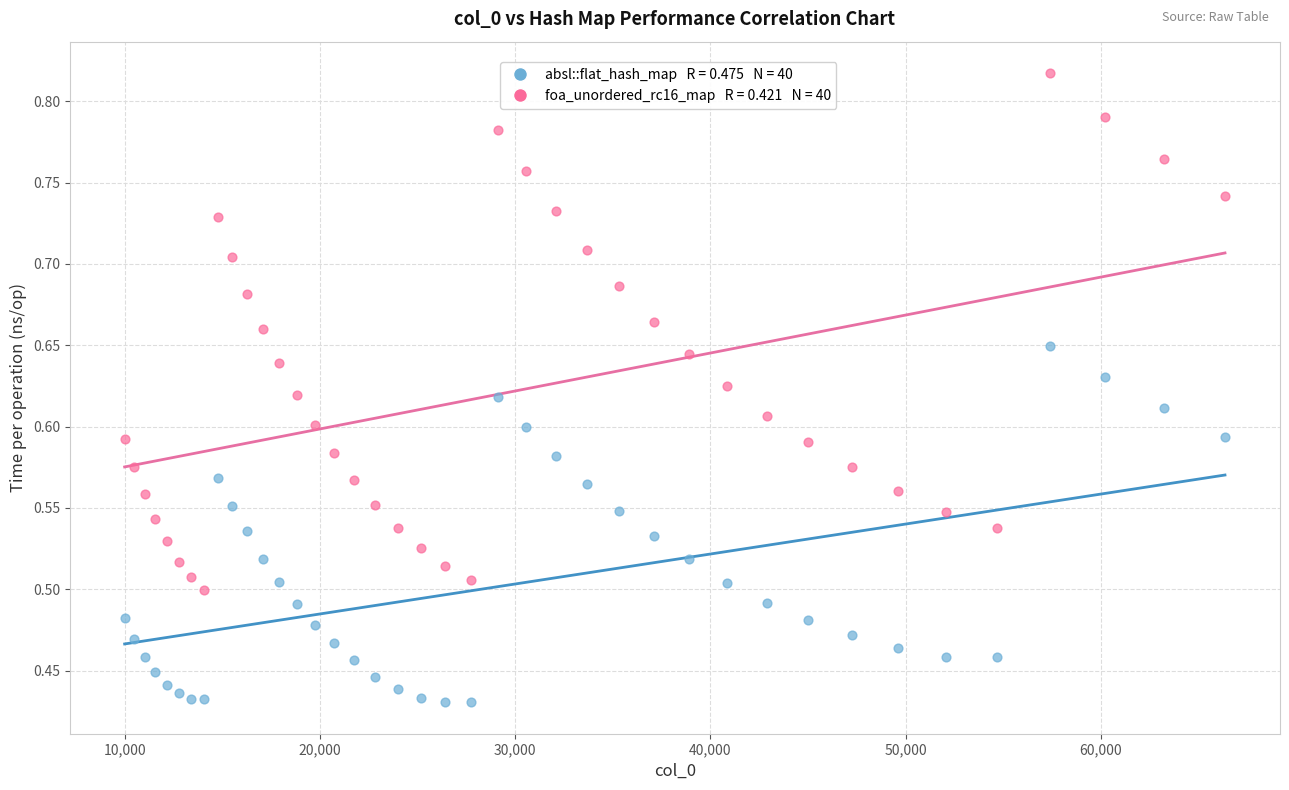

How many data points are displayed?

80